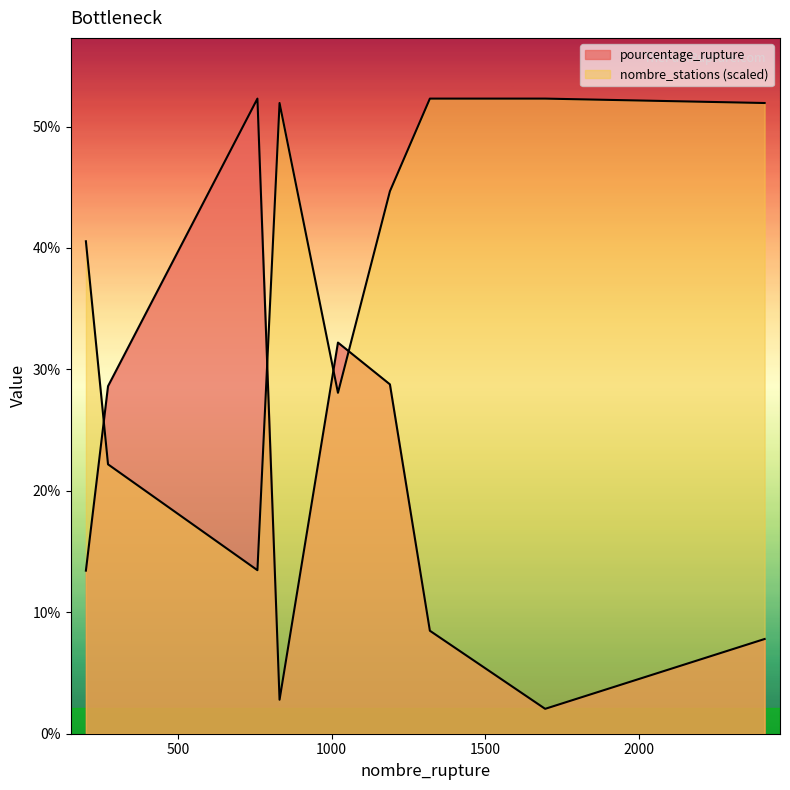

What is the difference between the maximum and minimum values in the pourcentage_rupture series?

50.2